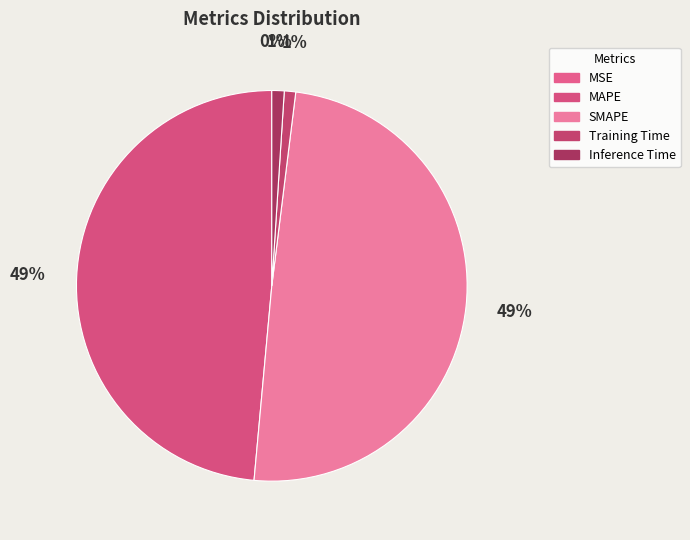

To the nearest percent, what percentage of the pie is SMAPE?

49%